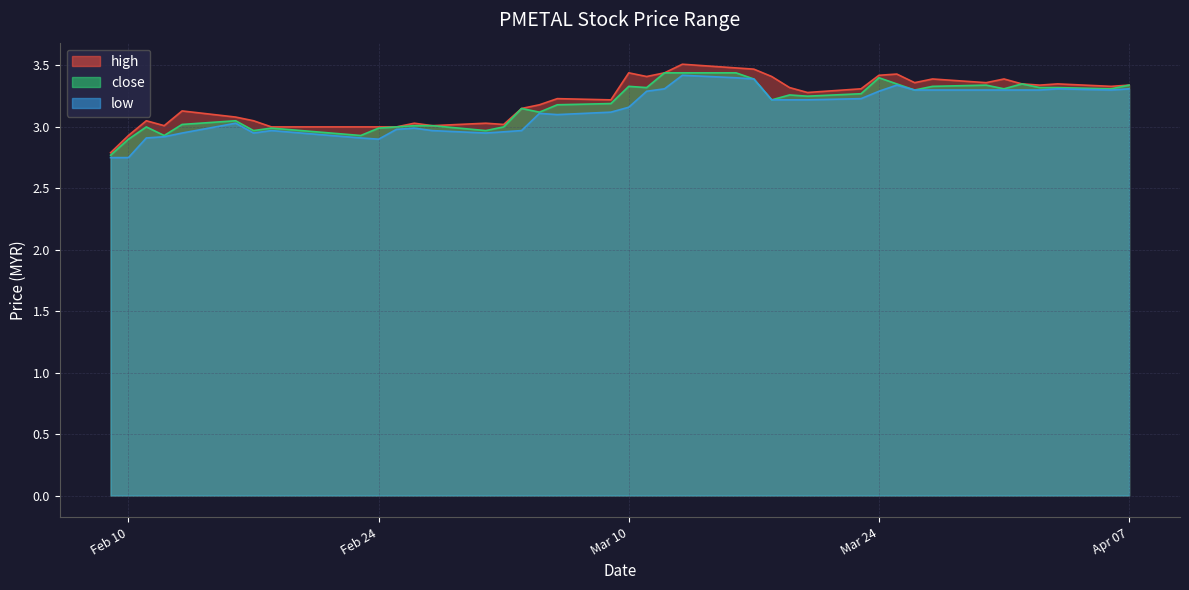

How many data points in high are less than 3?

2